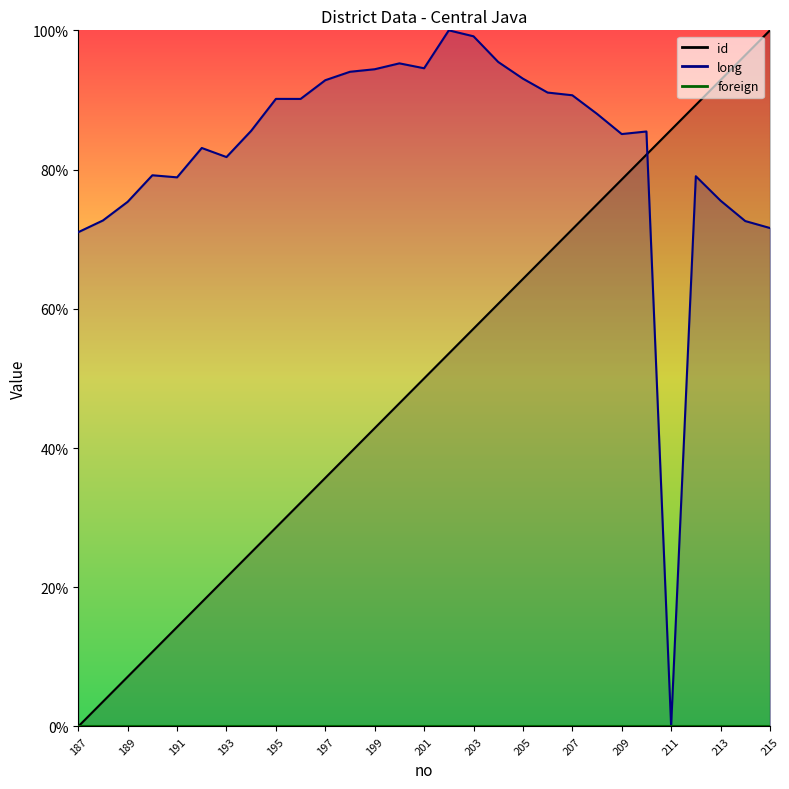

Which series changed the most between 194 and 198?

id